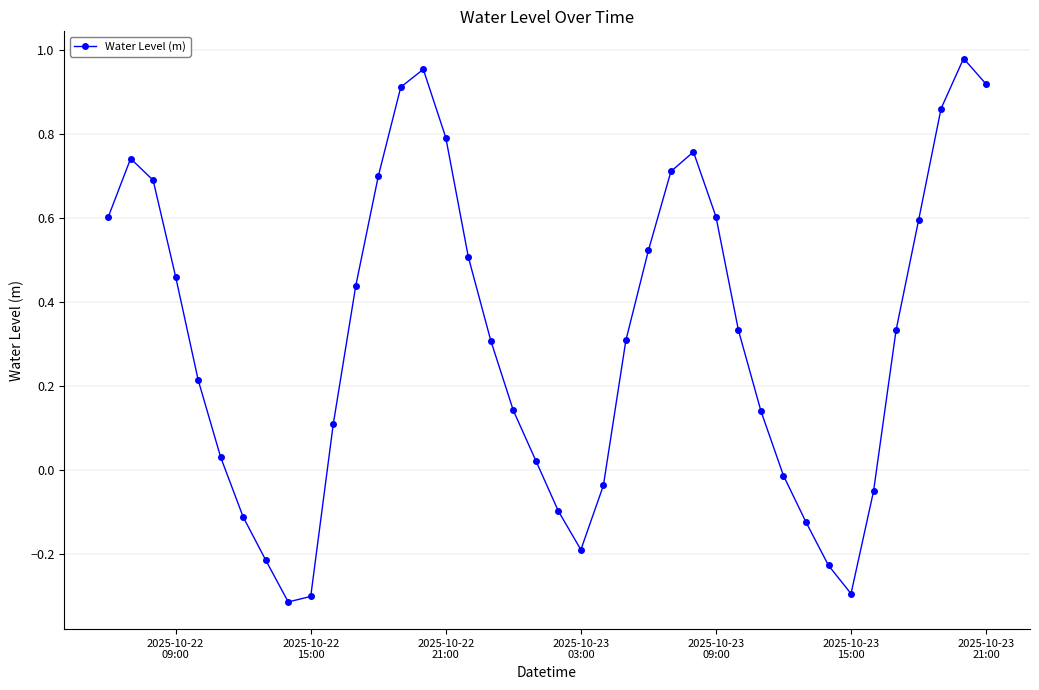

What is the smallest value displayed?

-0.3